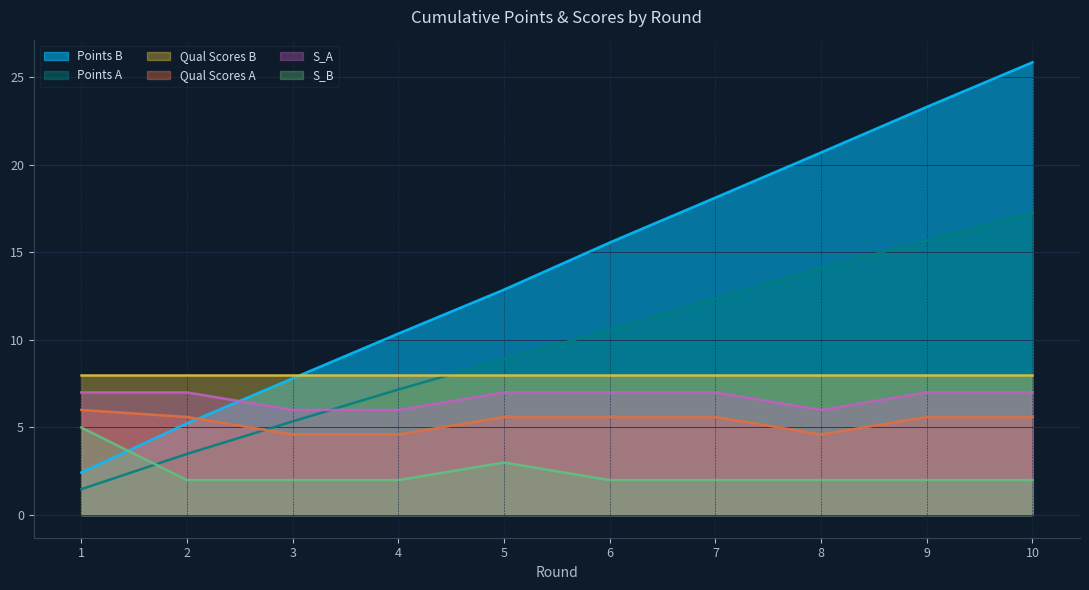

Where do points_B and S_A first cross each other?

2 and 3